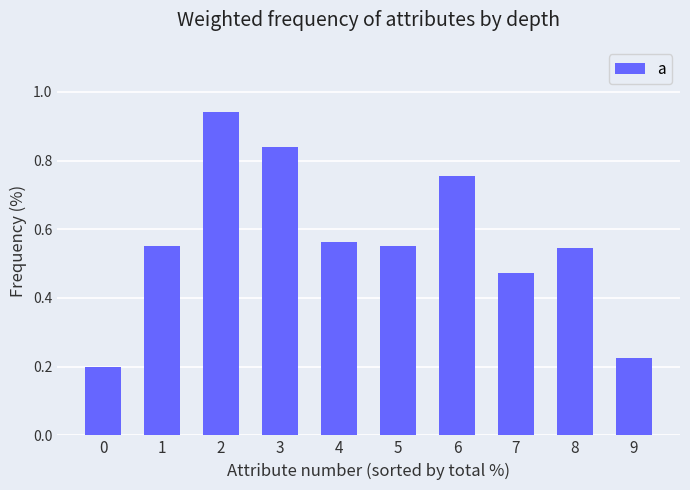

Are the bars grouped side by side (vs. stacked)?

No